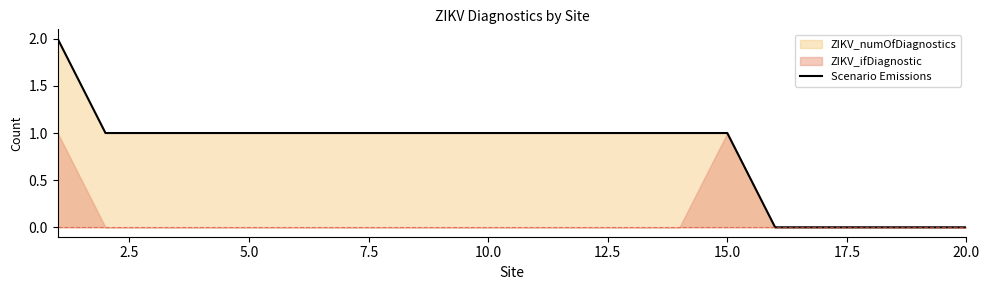

Is it true that Scenario Emissions equals 0 at 5.0?

False